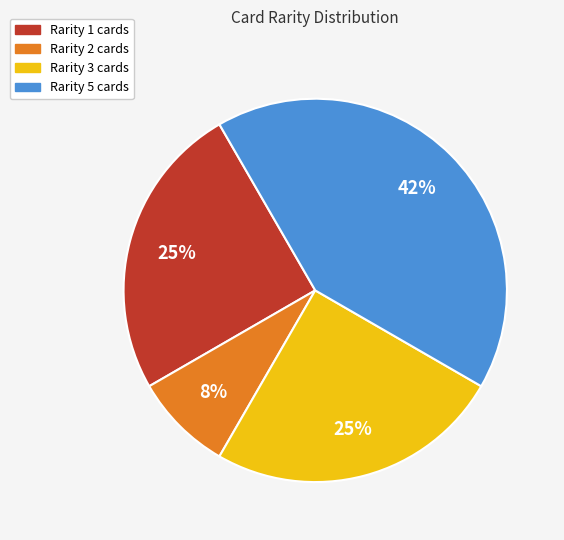

Is there any slice that represents more than half of the pie?

No